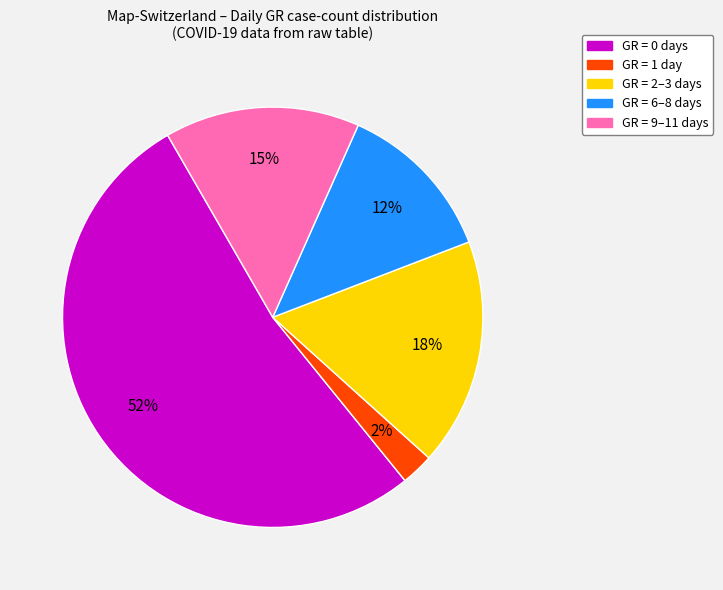

Between GR = 0 days and GR = 9–11 days, which is larger?

GR = 0 days